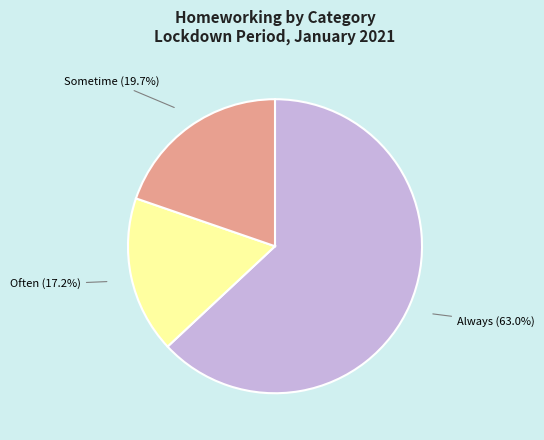

How many segments does this pie chart have?

3